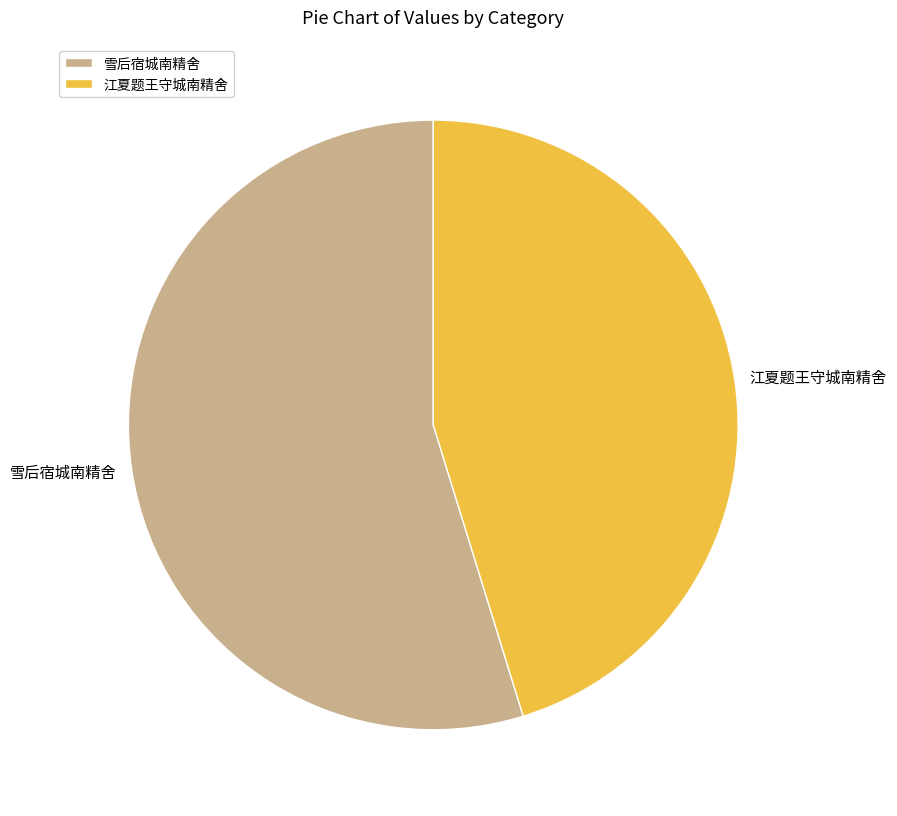

Does 江夏题王守城南精舍 account for over 50% of the chart?

No